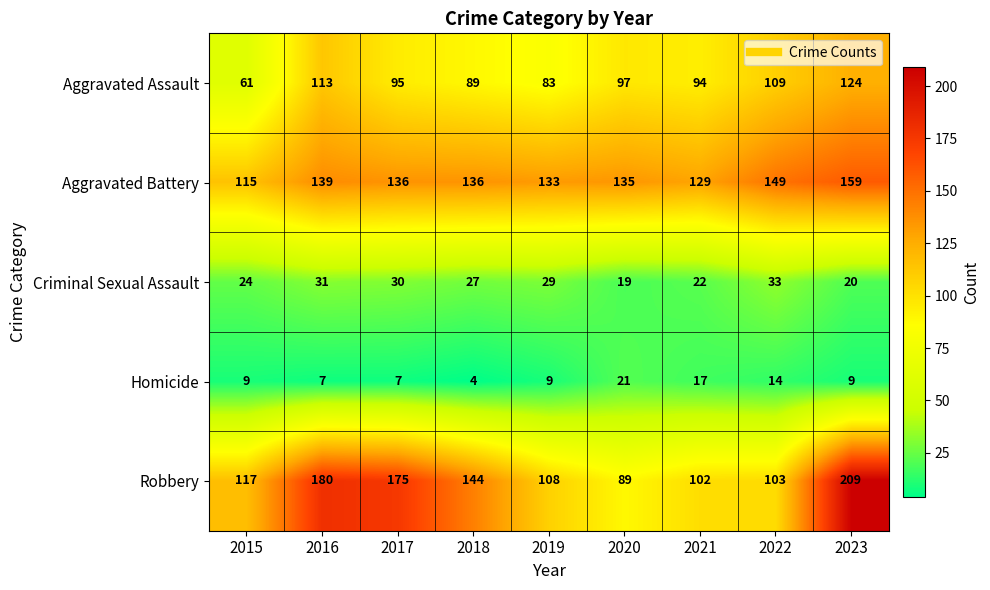

What is the smallest value displayed?

4